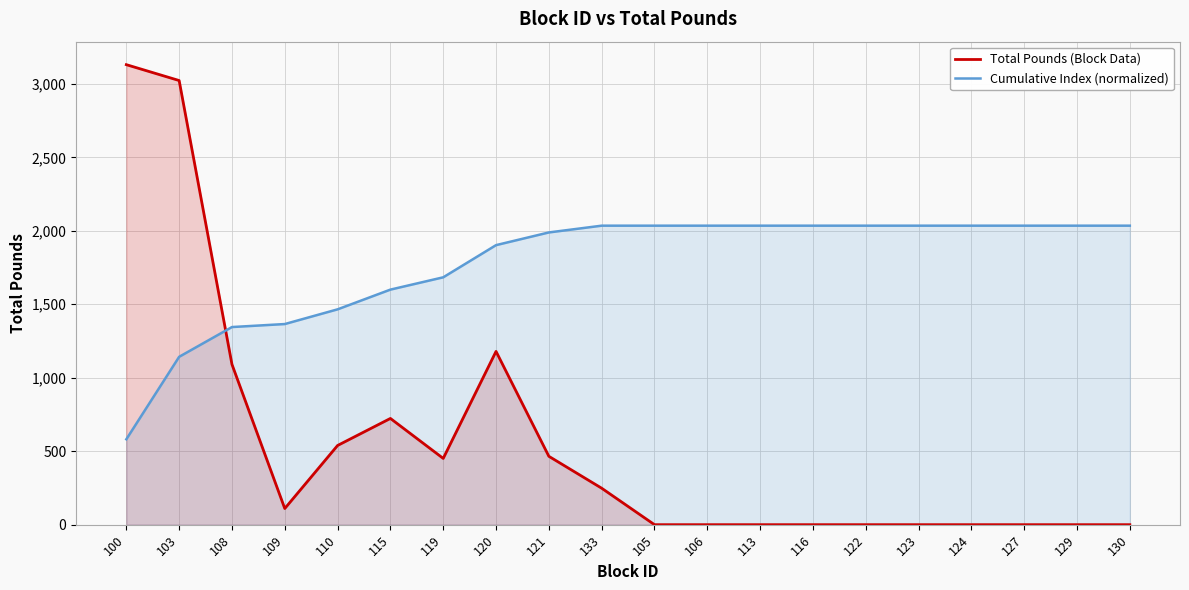

How many categories are shown in the chart?

20